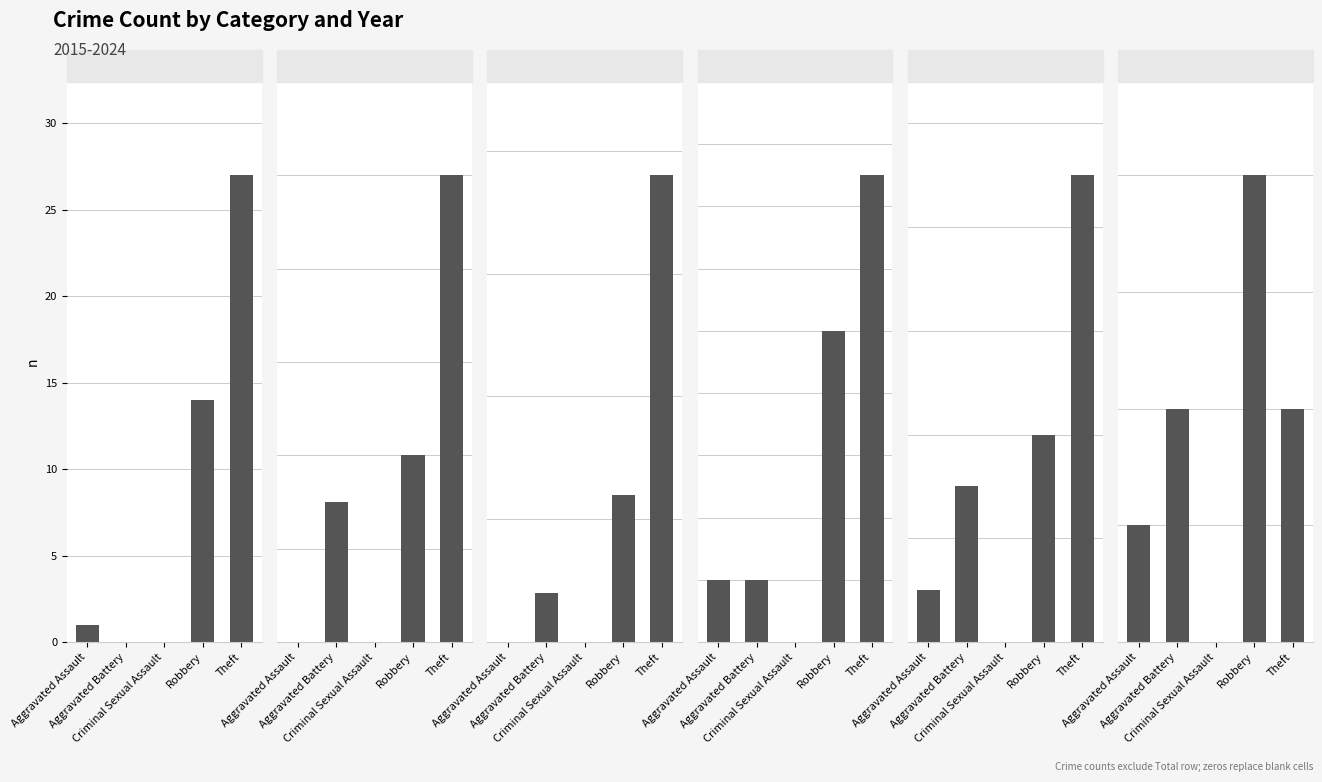

Where is 2024 nearest to the value 2?

Aggravated Battery